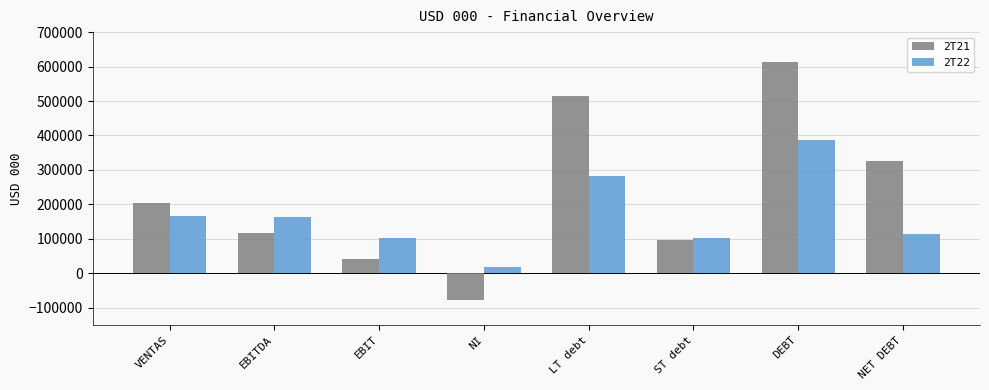

What is the sum of the 2T22 values at NI and ST debt?

123064.2